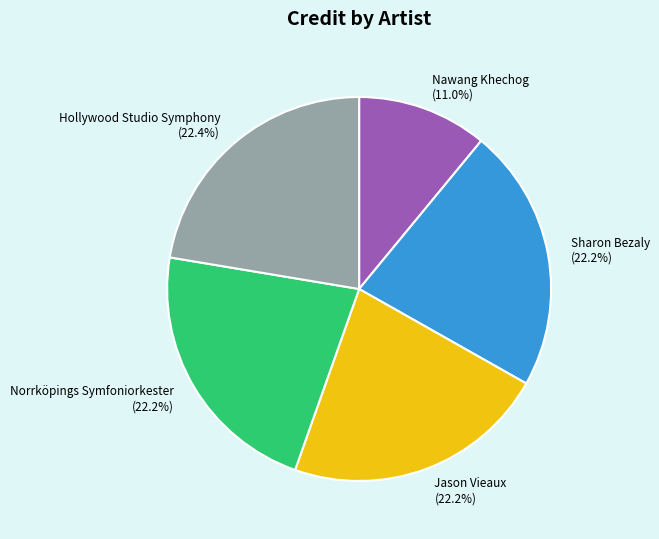

What is the ratio of the value at Hollywood Studio Symphony to the value at Jason Vieaux?

1.0